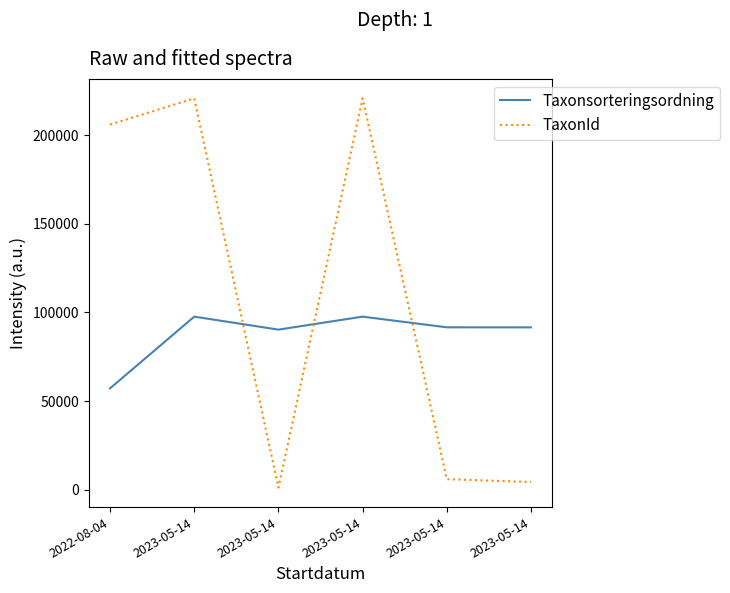

At which category is the sum across all series the highest?

2023-05-14